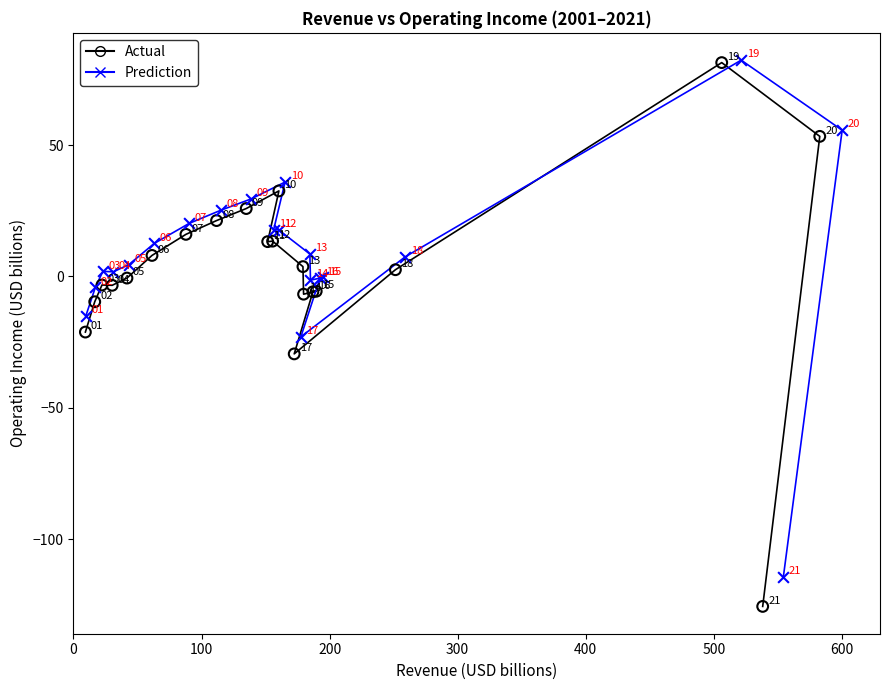

Which series contains the highest Y value?

Prediction